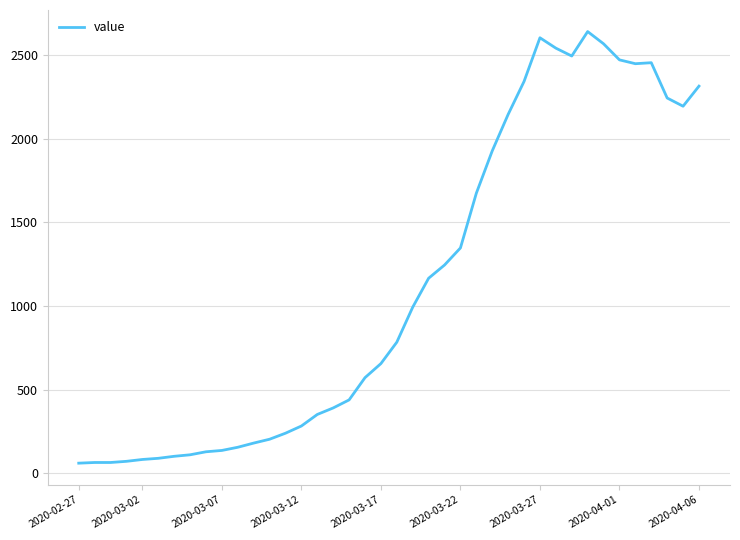

What is the maximum value shown in the chart?

2640